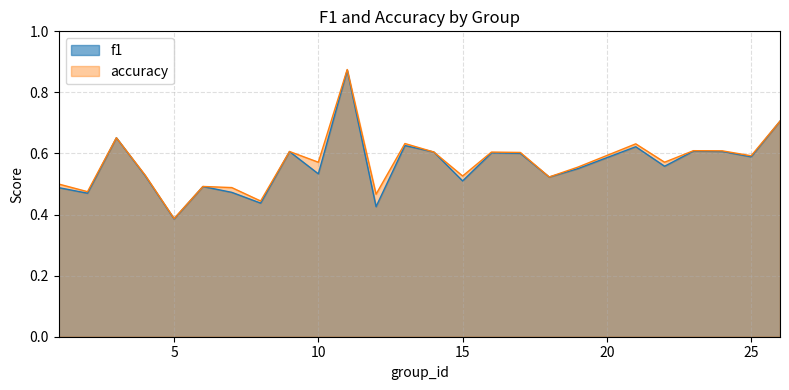

The accuracy series shows 0.6 at 5. True or false?

False